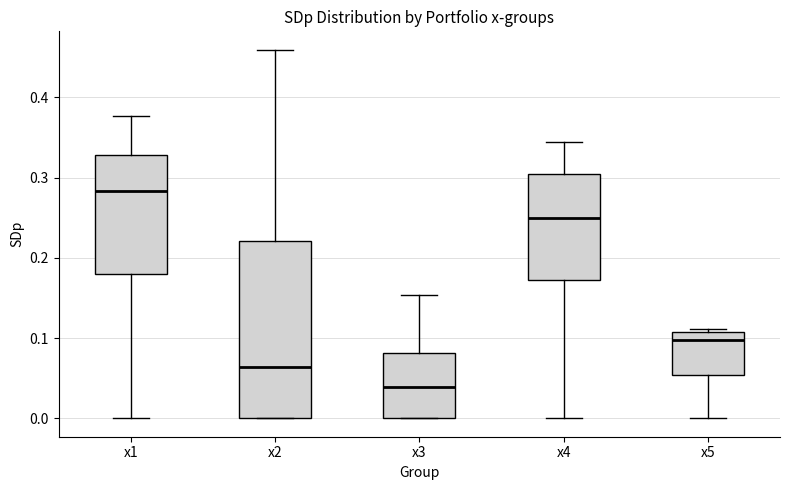

Reading left to right, transcribe this box plot: for each box, give where its median line is, the range the box spans, and where its two whiskers end, as read against the y-axis. The values are not printed on the chart, so give them approximately, as read against the axis.

x1: median 0.28, box 0.18 to 0.33, whiskers 0.00 to 0.38
x2: median 0.06, box 0.00 to 0.22, whiskers 0.00 to 0.46
x3: median 0.04, box 0.00 to 0.08, whiskers 0.00 to 0.15
x4: median 0.25, box 0.17 to 0.30, whiskers 0.00 to 0.34
x5: median 0.10, box 0.05 to 0.11, whiskers 0.00 to 0.11 (just above the box's upper edge)